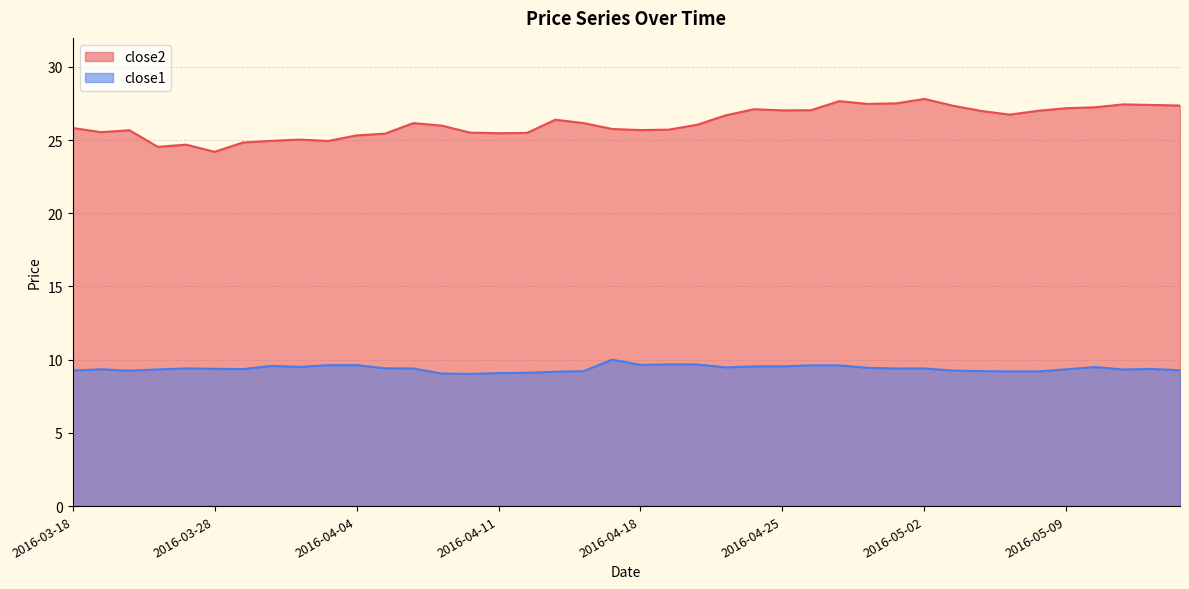

Reading left to right, what are all the values shown in this chart?

close2: 25.8	25.5	25.7	24.5	24.7	24.2	24.8	24.9	25.0	24.9	25.3	25.4	26.2	26.0	25.5	25.5	25.5	26.4	26.2	25.8	25.7	25.7	26.0	26.7	27.1	27.0	27.0	27.7	27.5	27.5	27.8	27.3	27.0	26.7	27.0	27.2	27.2	27.4	27.4	27.4
close1: 9.3	9.3	9.2	9.3	9.4	9.4	9.4	9.6	9.5	9.6	9.6	9.4	9.4	9.1	9.0	9.1	9.1	9.2	9.2	10.0	9.6	9.7	9.7	9.5	9.5	9.5	9.6	9.6	9.4	9.4	9.4	9.3	9.2	9.2	9.2	9.3	9.5	9.3	9.4	9.3